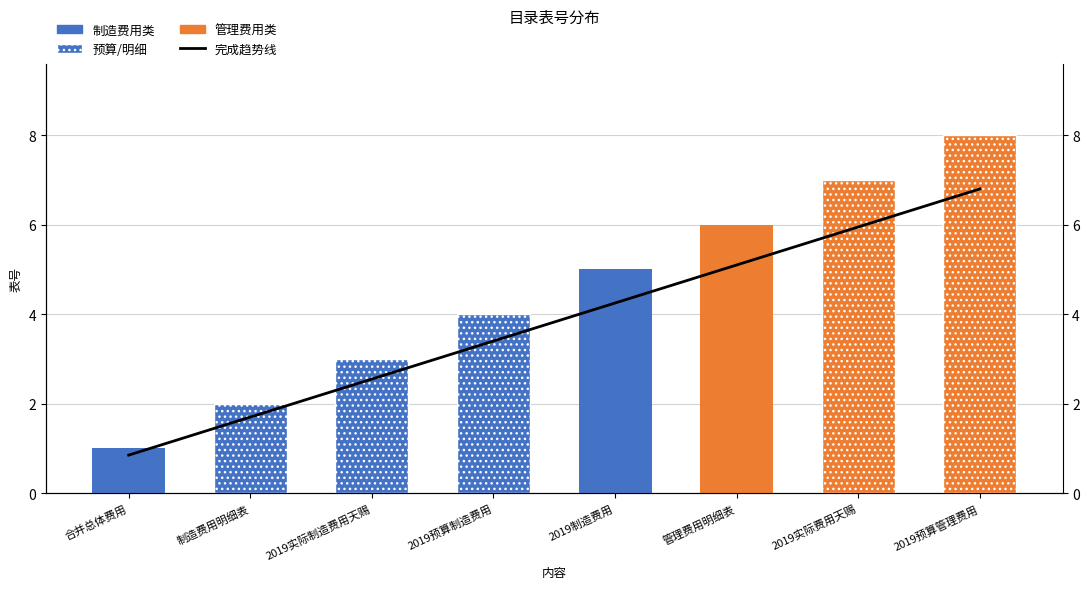

Reading left to right, what are all the values shown in this chart?

0.8	1.7	2.5	3.4	4.2	5.1	6.0	6.8